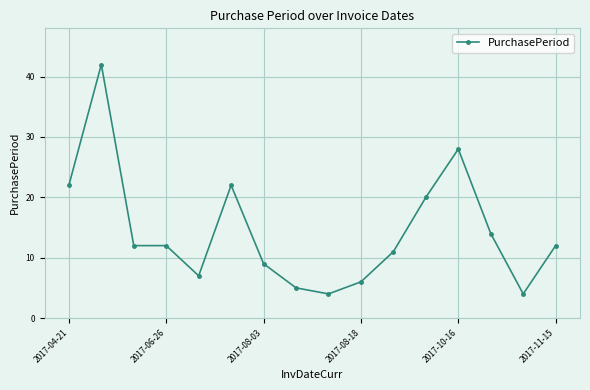

What is the value of the 13th point from the left?

28